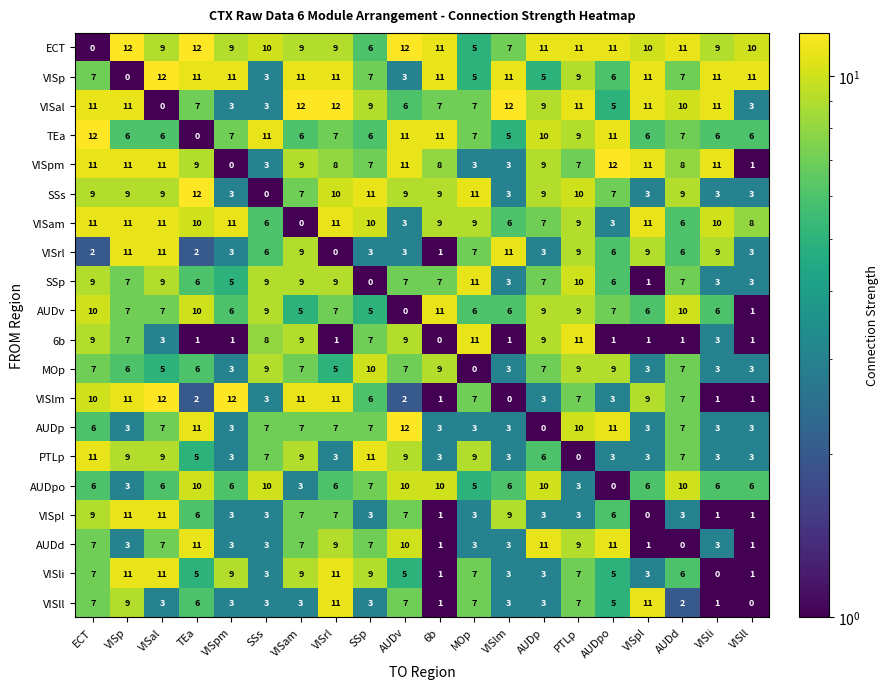

Which series has the largest total across all categories?

ECT